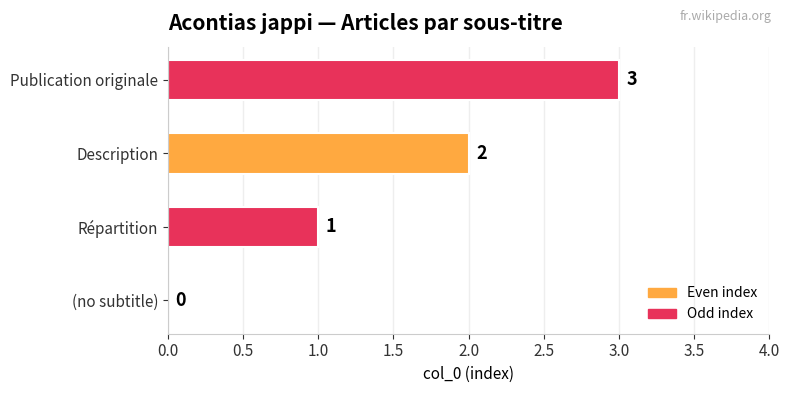

The value at Publication originale is 3. True or false?

True